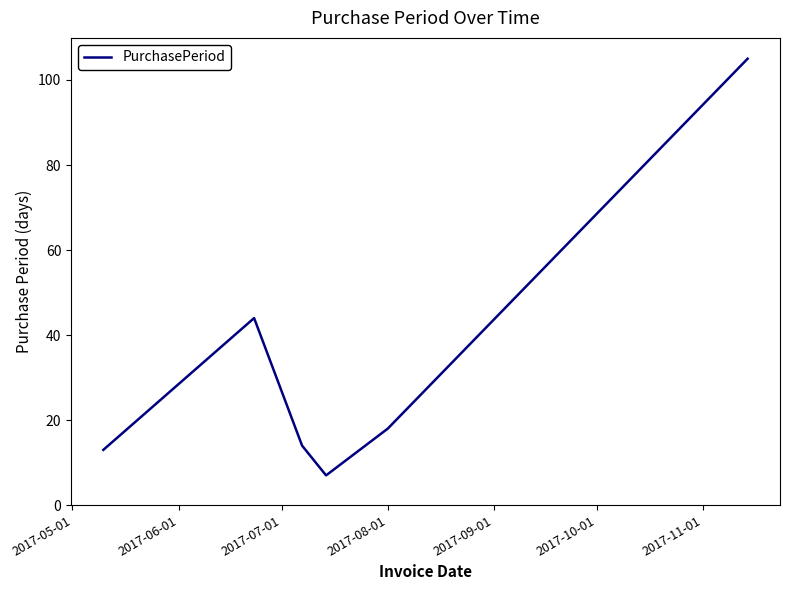

What is the difference between the second highest and second lowest values?

31